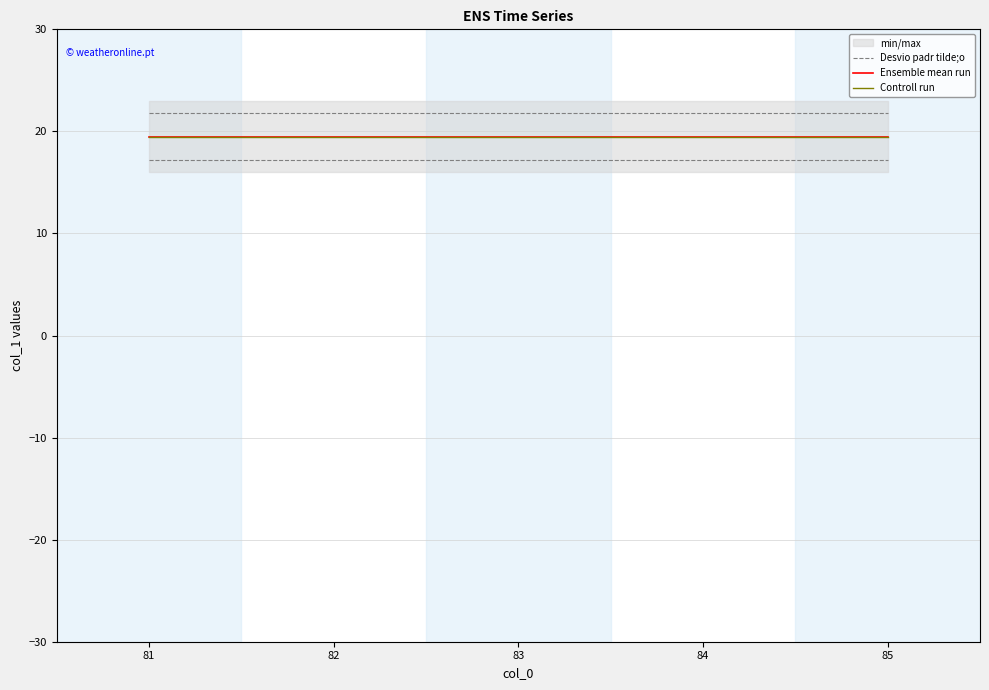

True or false: Ensemble mean run and Controll run cross at least once.

False